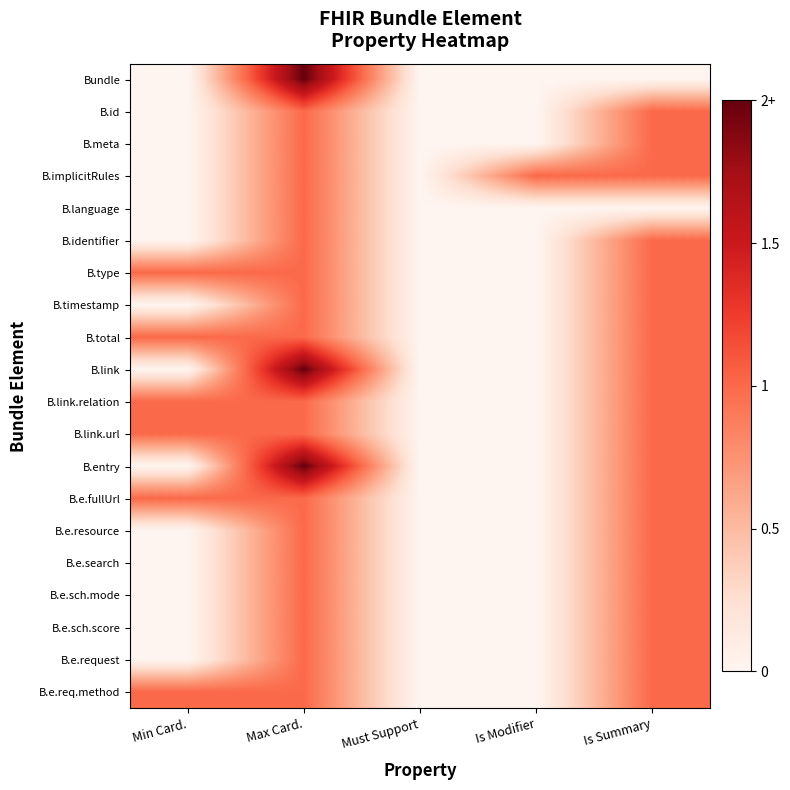

Between Is Modifier and Min Card., which is larger?

Is Modifier